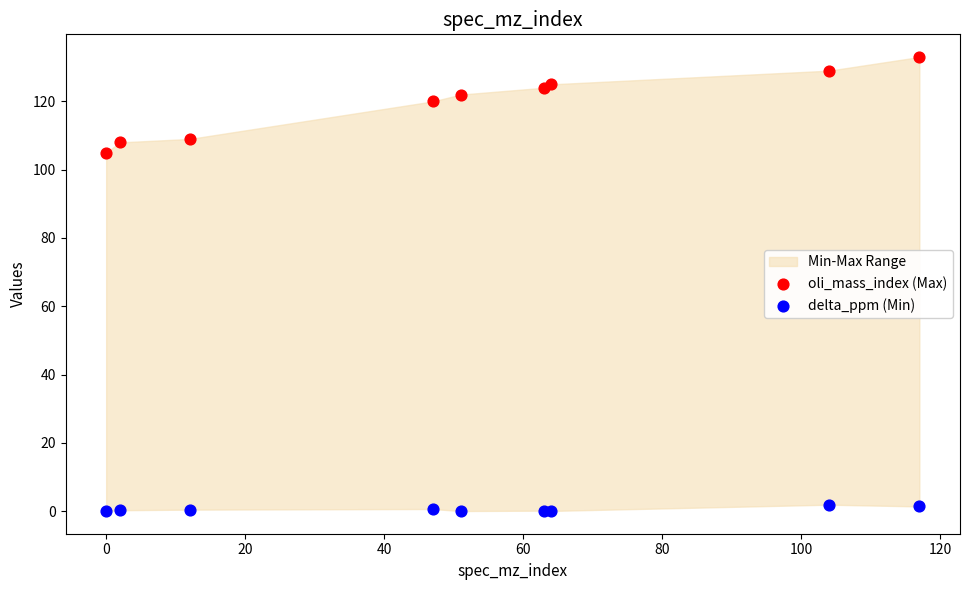

Across all series, what Y value is closest to 66?

105.0